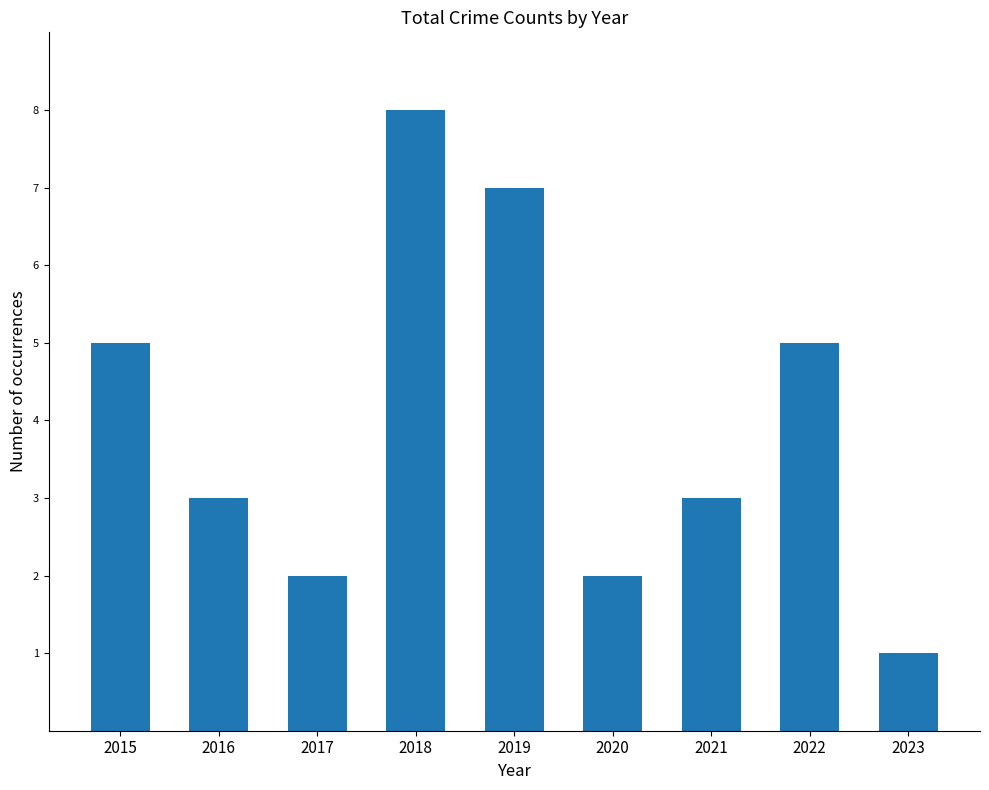

Reading left to right, transcribe all the data shown in this chart.

2015=5	2016=3	2017=2	2018=8	2019=7	2020=2	2021=3	2022=5	2023=1